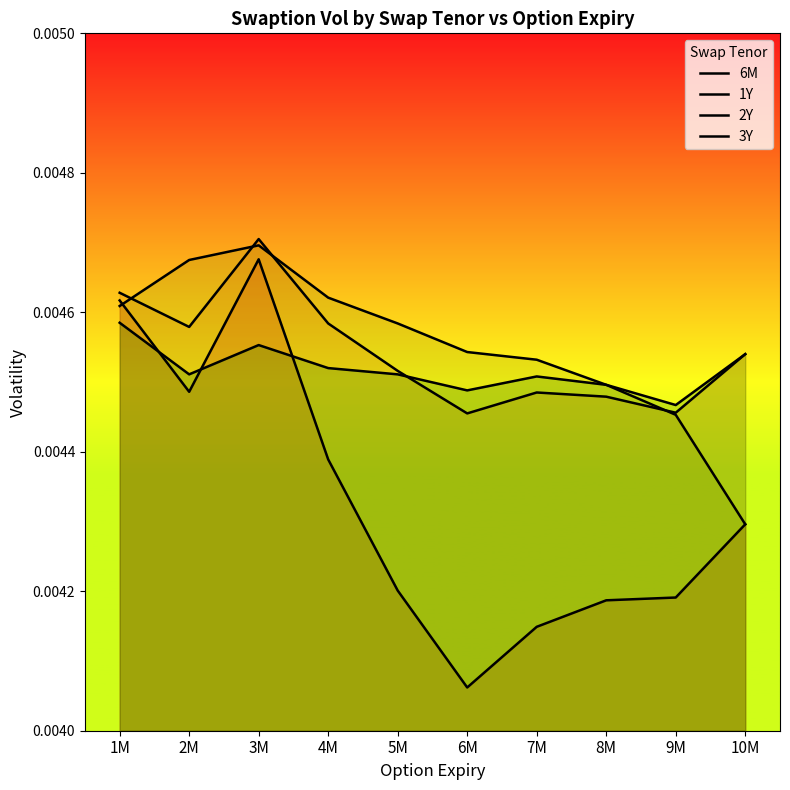

Is it true that 6M equals 0.0 at 8M?

False